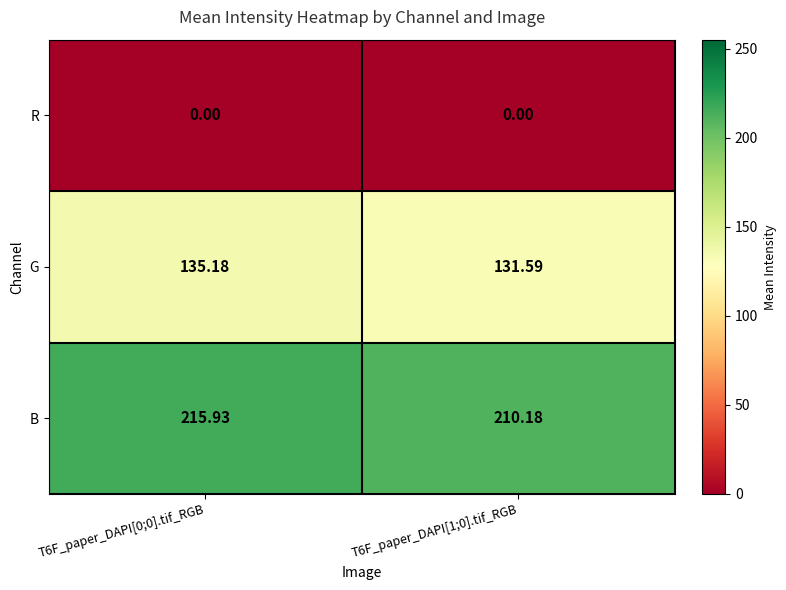

Count the number of data series in this chart.

3